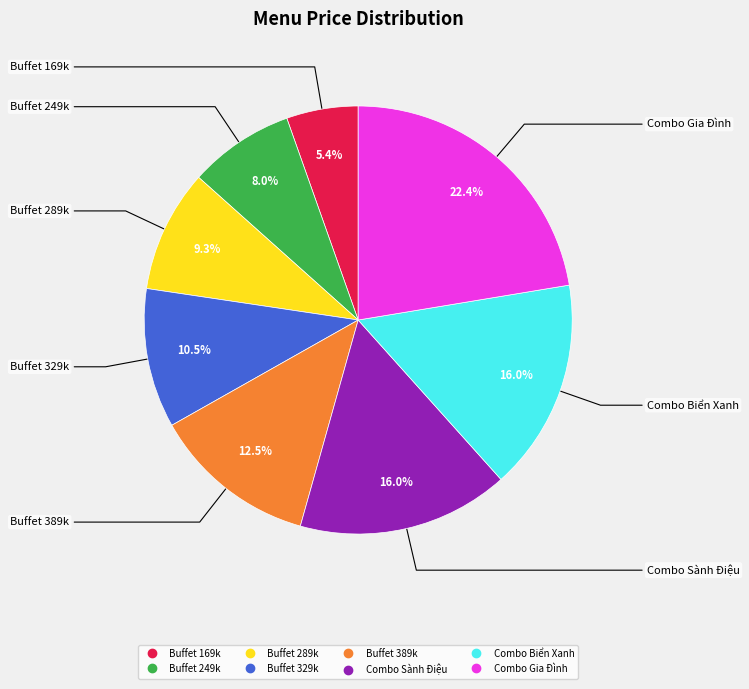

True or false: Buffet 389k accounts for 25% of the total.

False